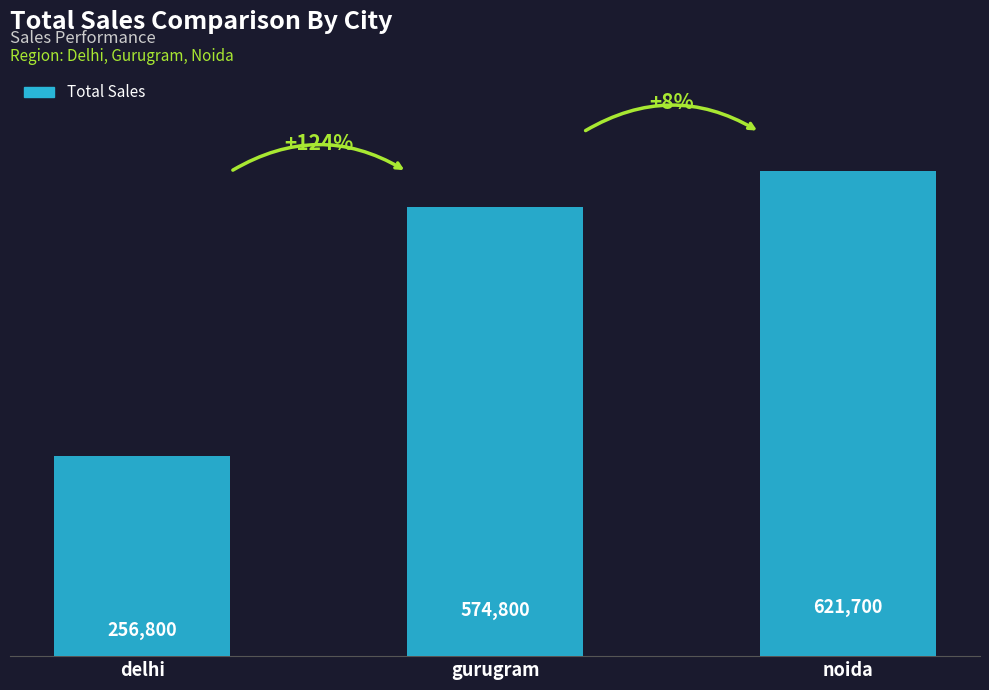

List the labels in order of value, largest first.

noida, gurugram, delhi